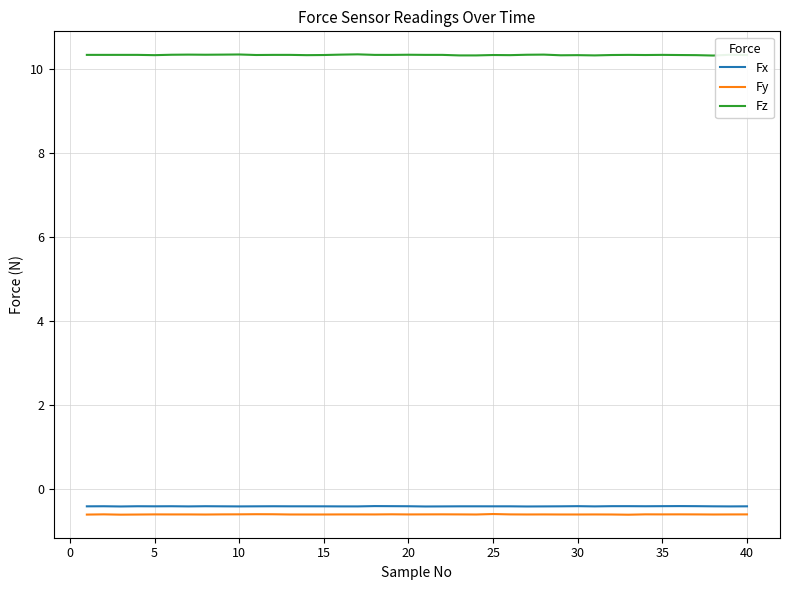

What is the lowest value of the Fy series?

-0.6